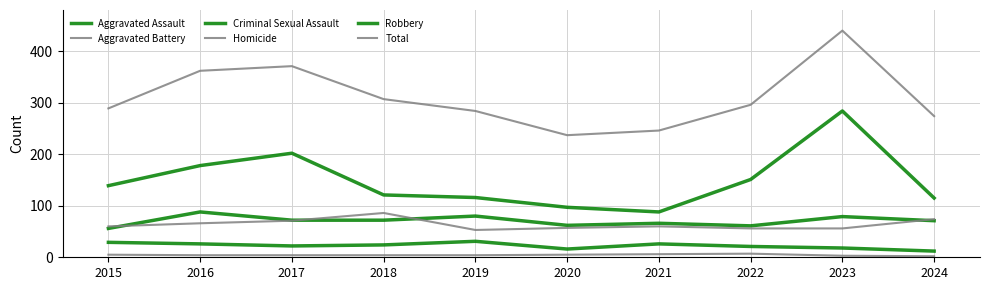

Does the chart have visible grid lines?

Yes